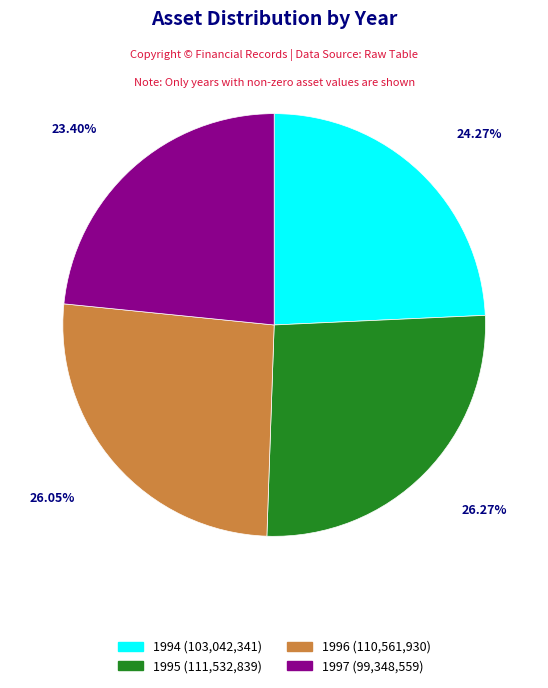

How much of the chart is everything except 1997?

76.6%